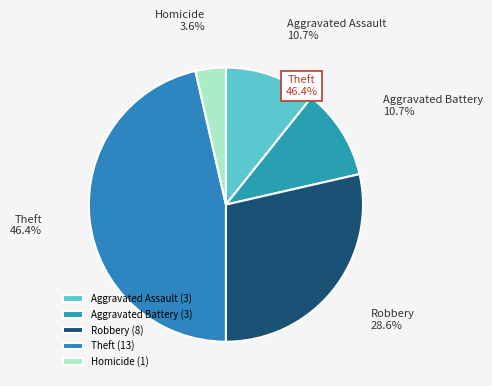

Which has a higher value, Robbery or Homicide?

Robbery